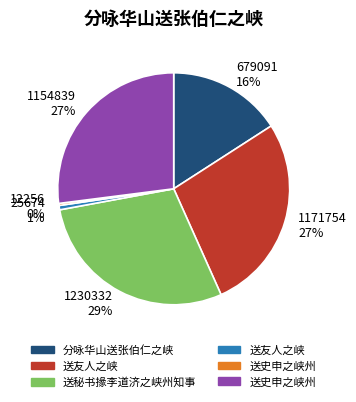

To the nearest percent, what percentage of the pie is 1171754 27%?

27%